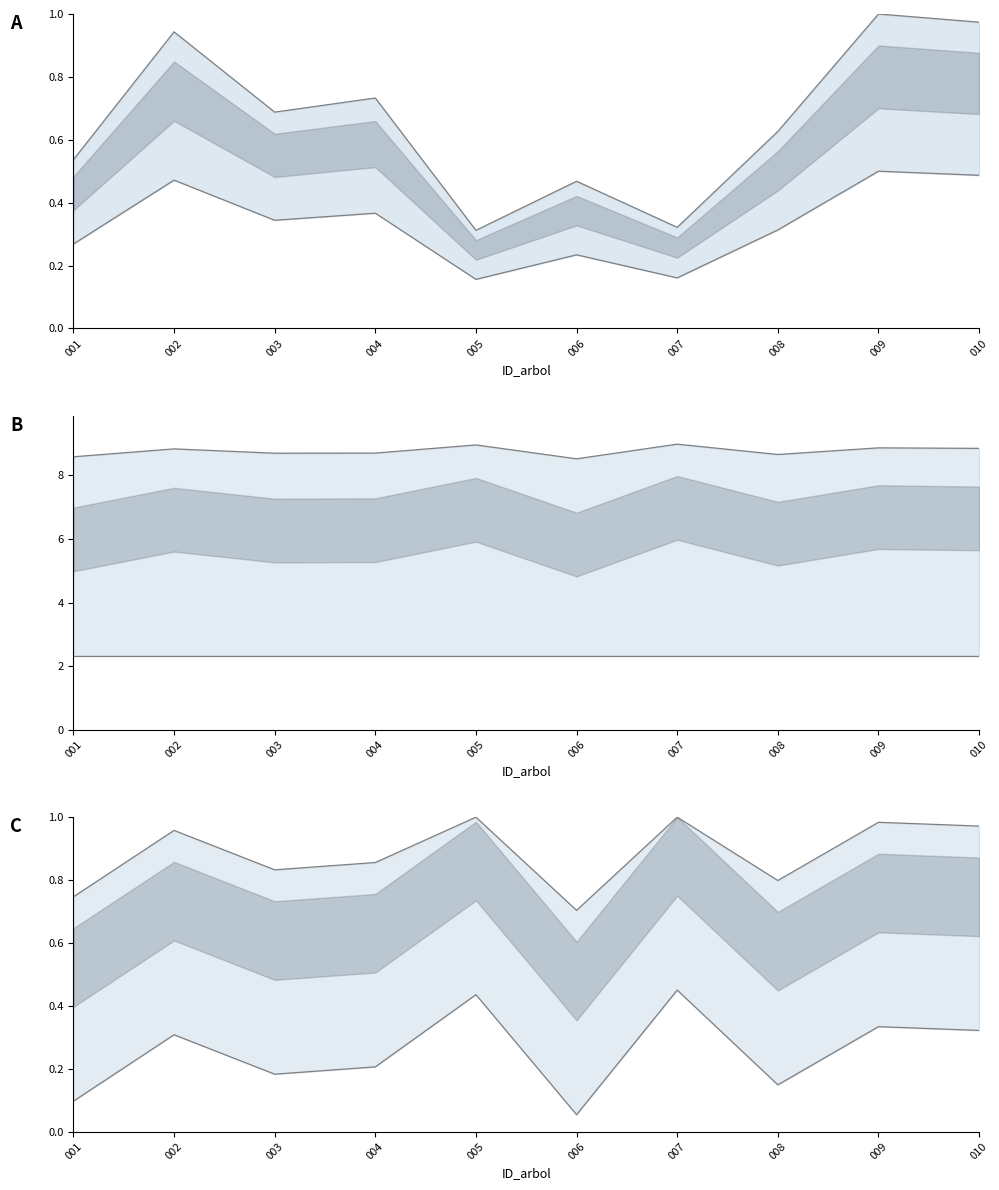

Which series changed the most between 003 and 006?

g_ha upper